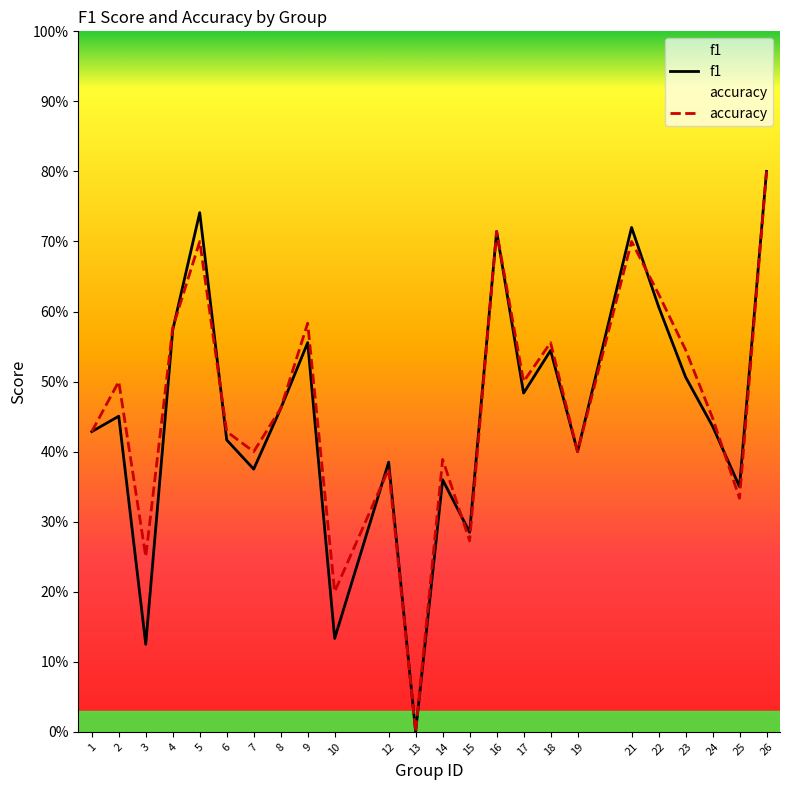

How many f1 values are between 0 and 1?

24